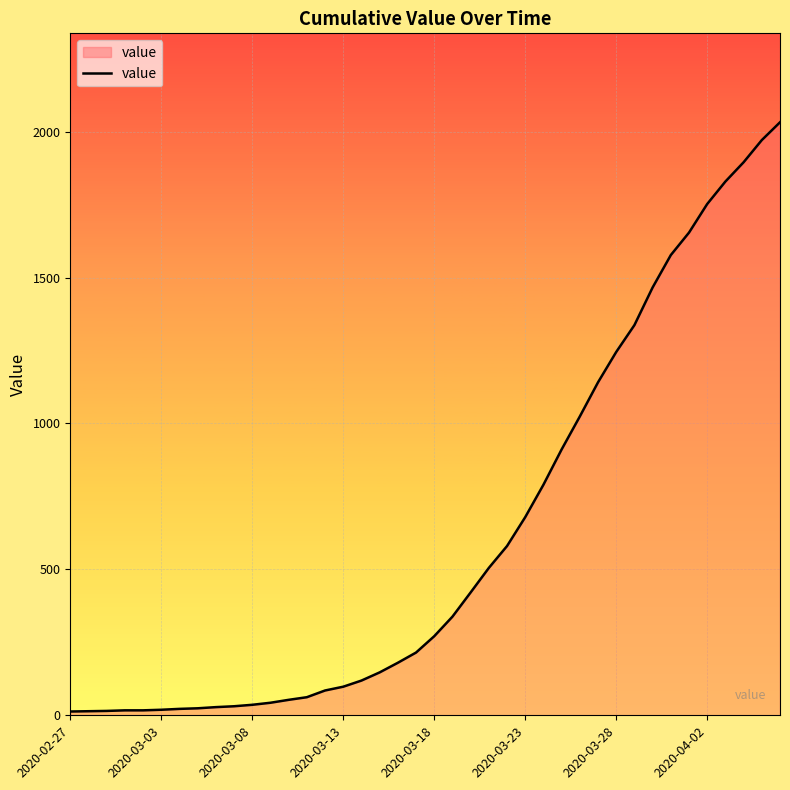

What is the greatest value displayed?

2032